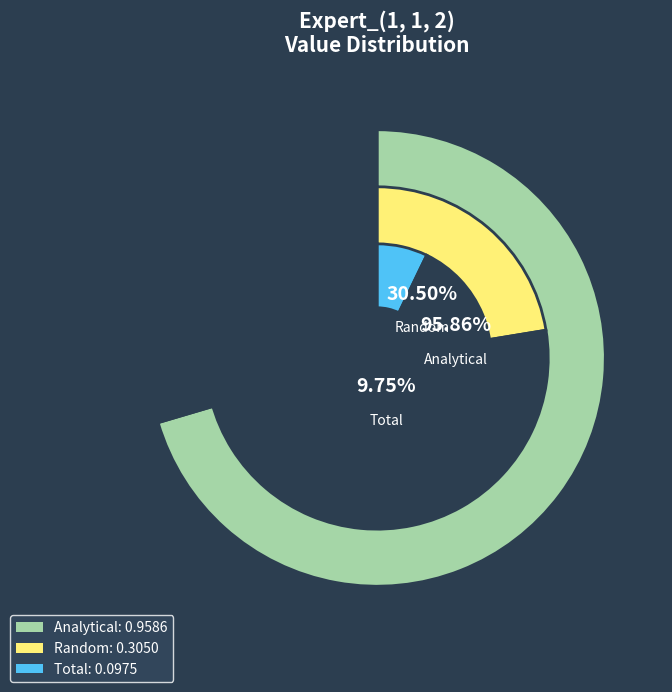

Between Random and Total, which is larger?

Random